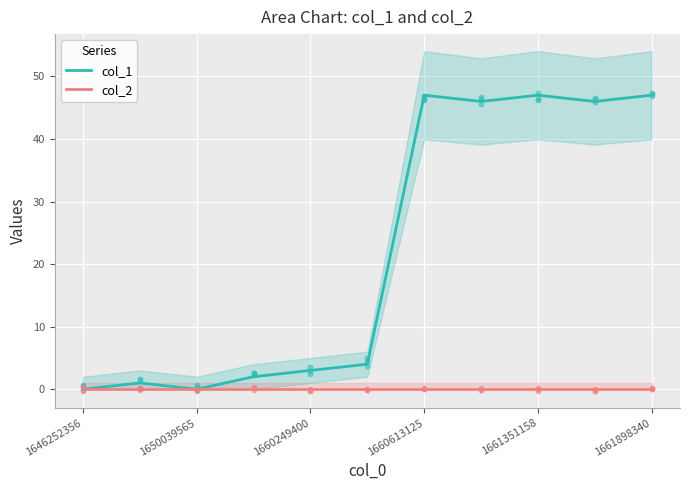

The col_2 series shows 0 at 1661898340. True or false?

True